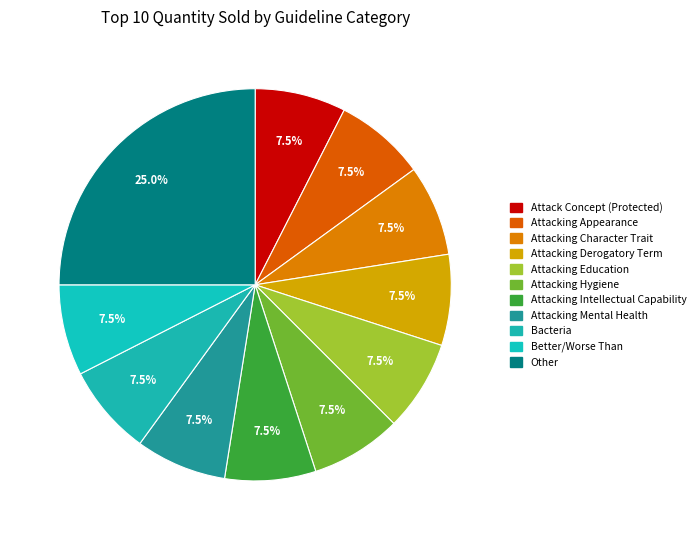

How many slices are in this pie chart?

11